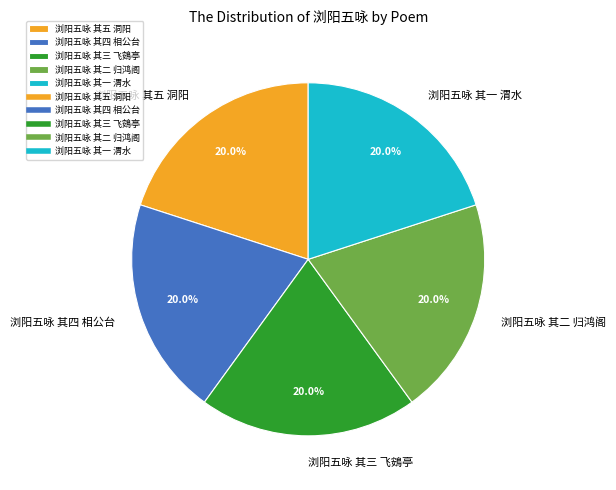

What portion of the pie excludes 浏阳五咏 其一 渭水?

80.0%